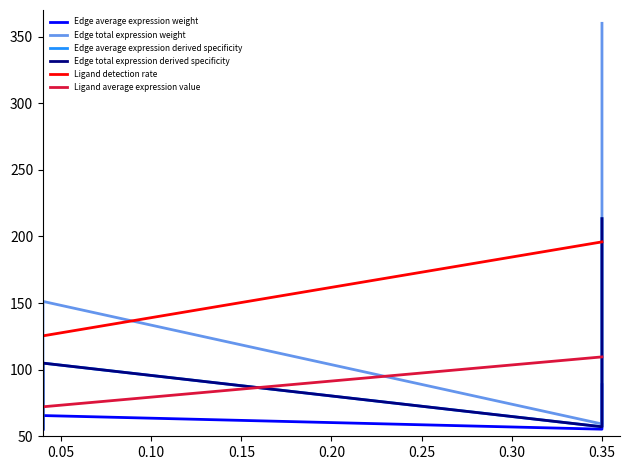

What is the lowest value of the Ligand detection rate series?

125.4